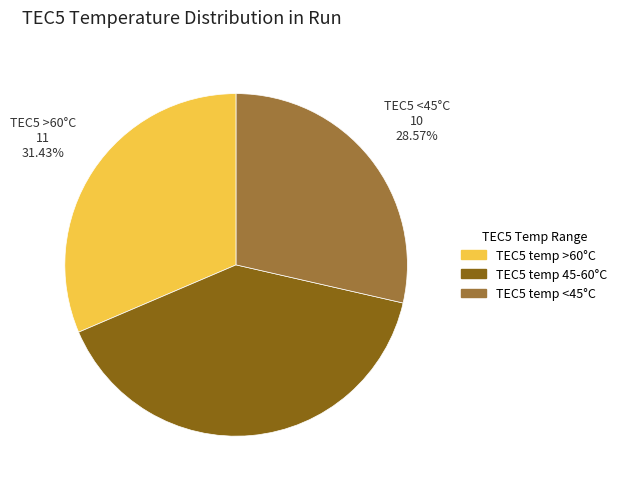

Do TEC5 temp <45°C and TEC5 temp 45-60°C together represent more than half of the pie?

Yes